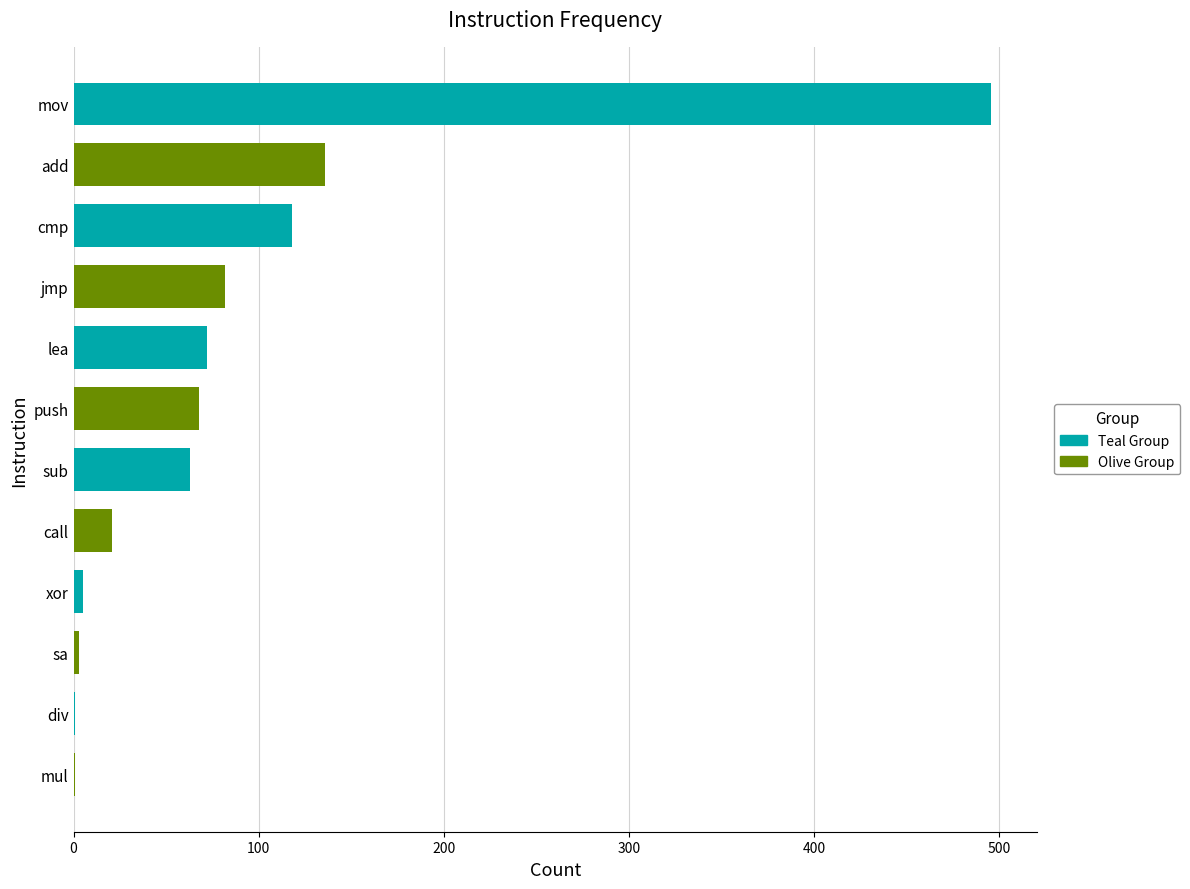

What is the value of the 4th bar from the left?

5